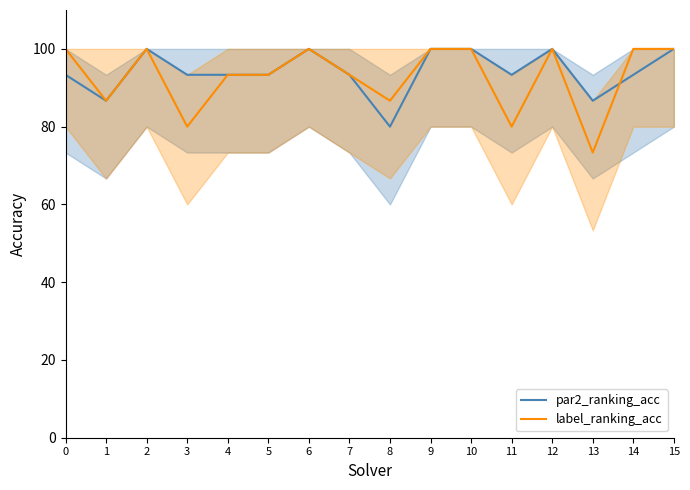

In par2_ranking_acc, how many points are lower than both neighbors (excluding endpoints)?

4